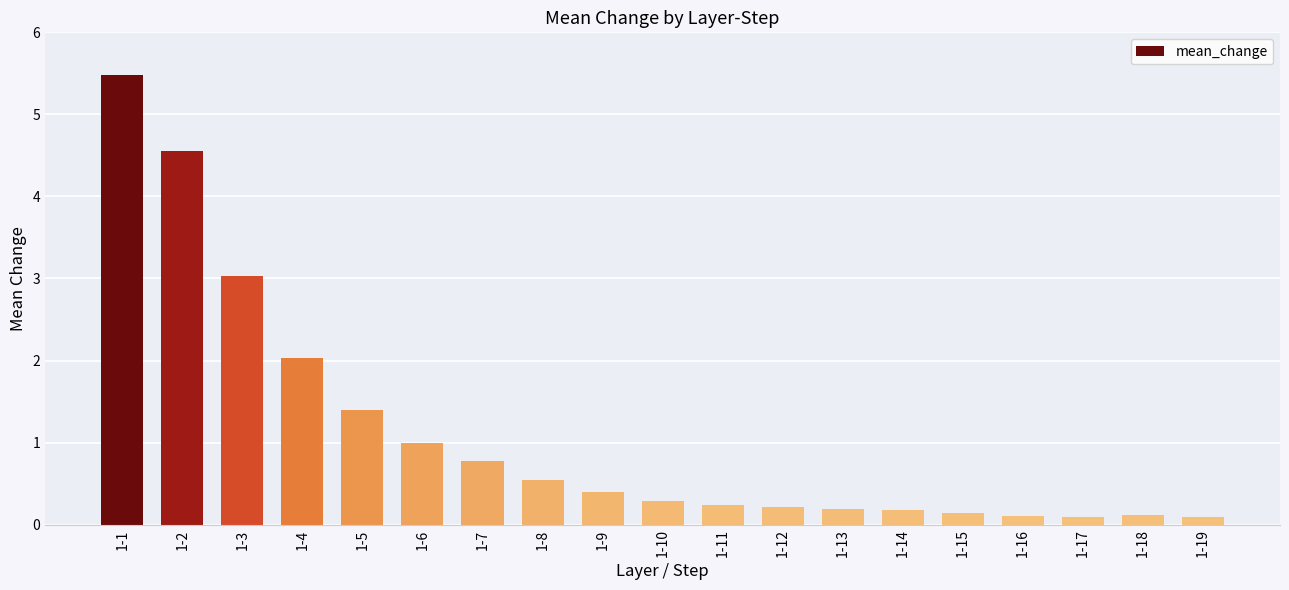

True or false: the data shows 4.5 at 1-3.

False